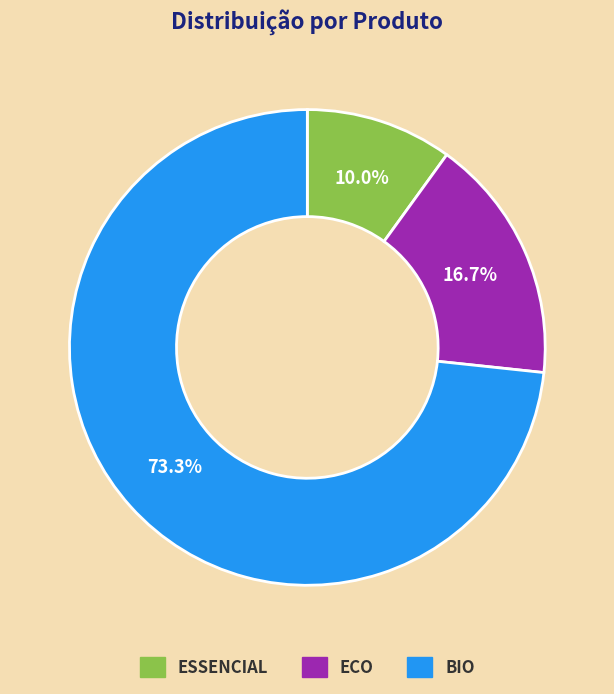

Count the number of slices in the pie.

3